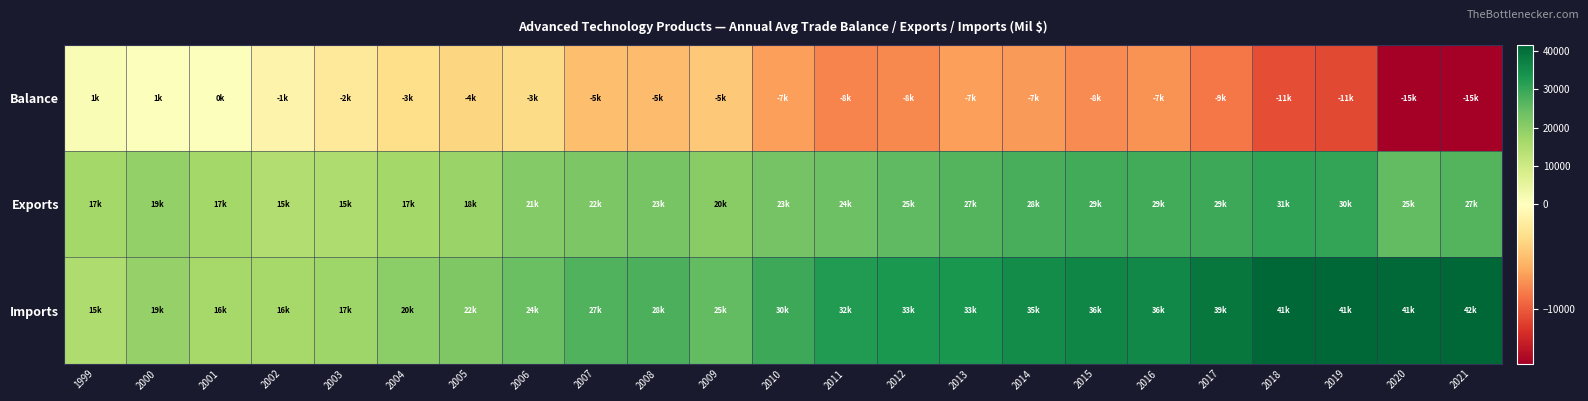

Count the number of categories in the chart.

23